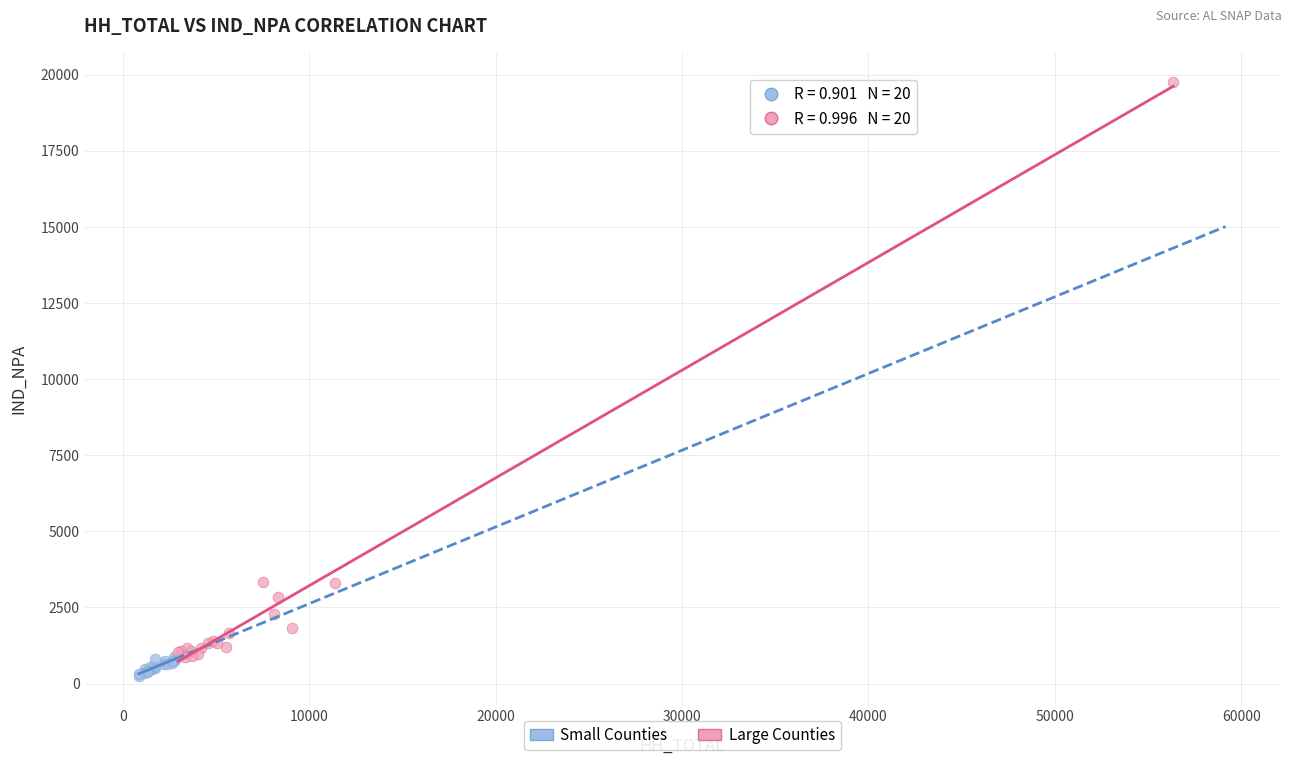

Which series contains the highest Y value?

Large Counties